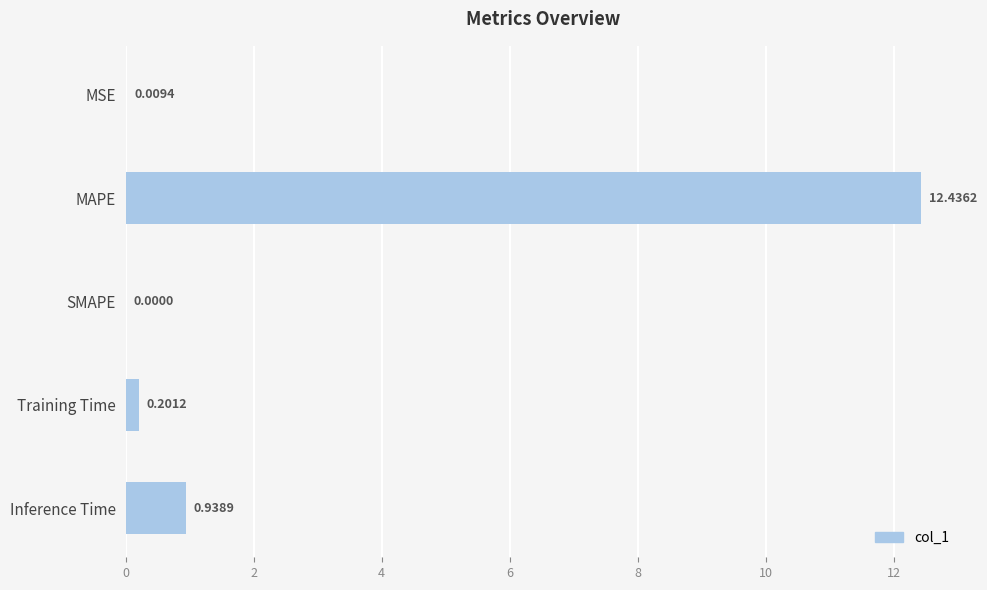

What is the change in value from MSE to MAPE?

+12.4